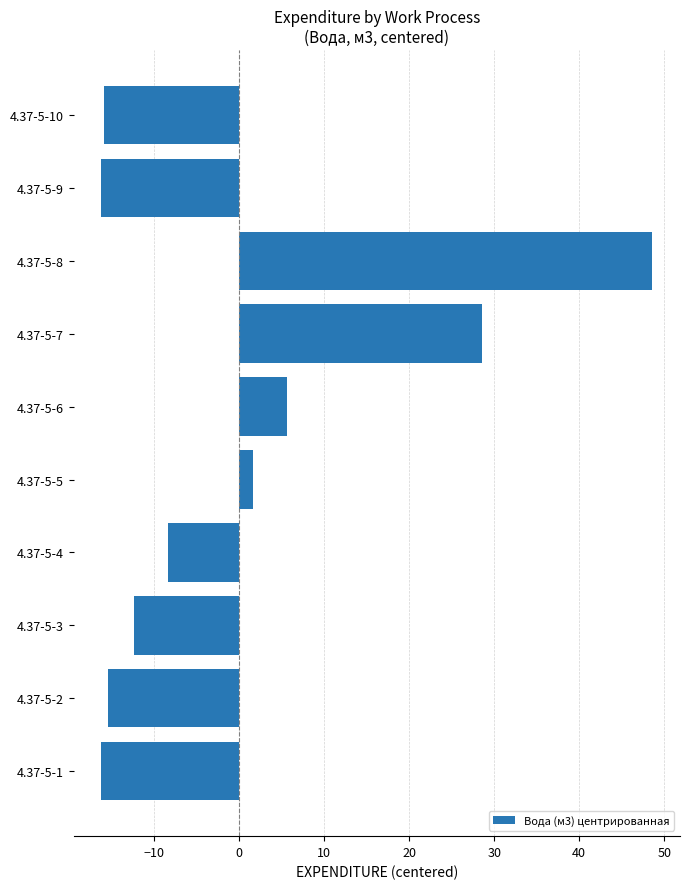

What is the change in value from 4.37-5-4 to 4.37-5-6?

+14.0